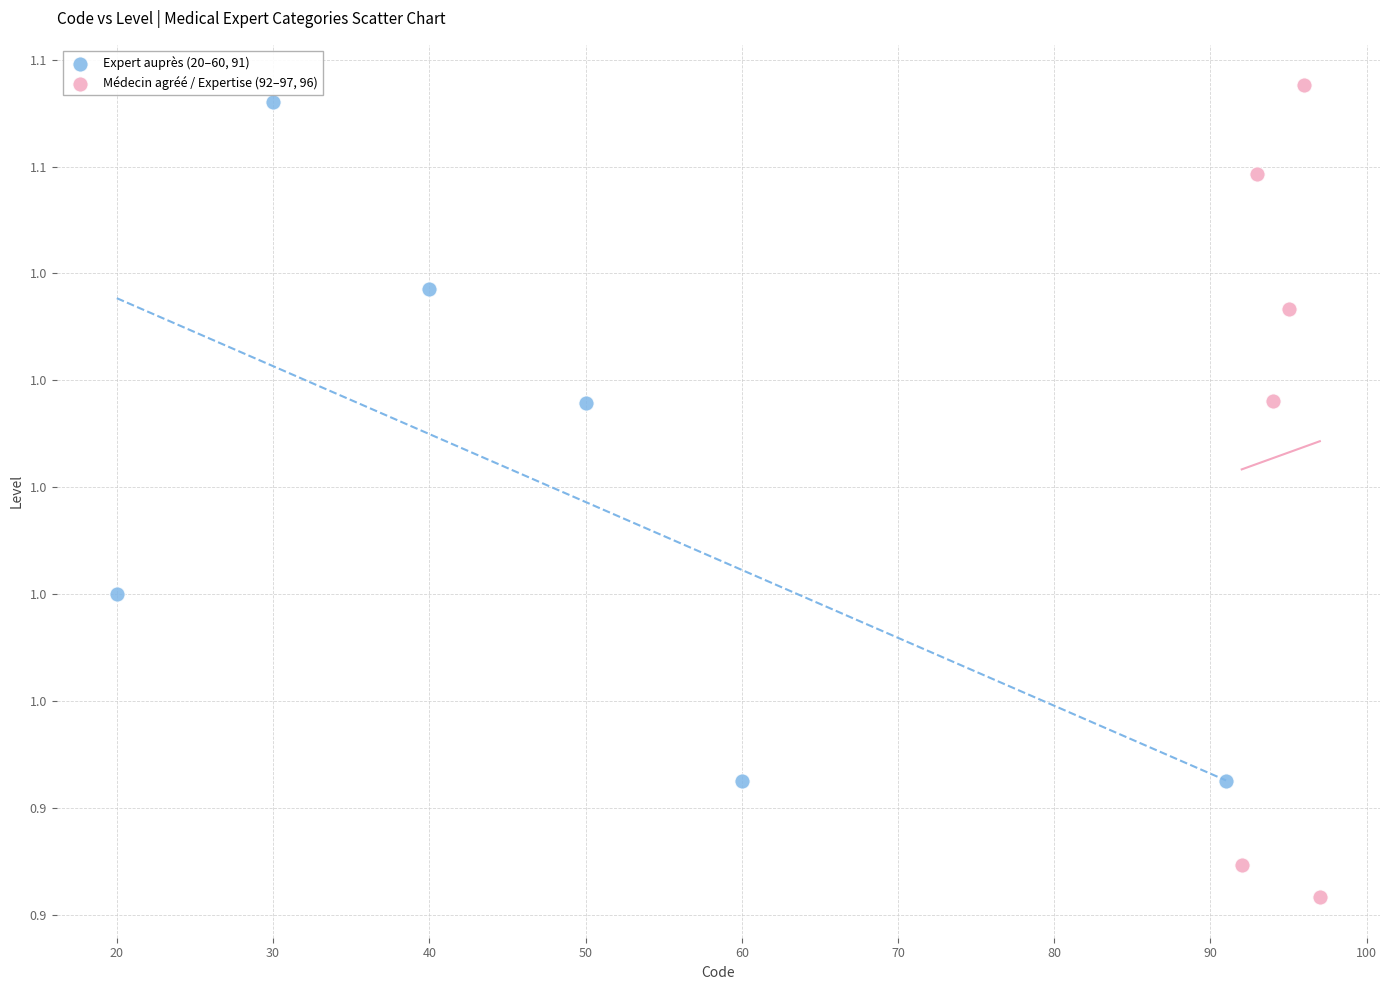

Which series has the largest Y range (max minus min)?

Médecin agréé / Expertise (92–97, 96)